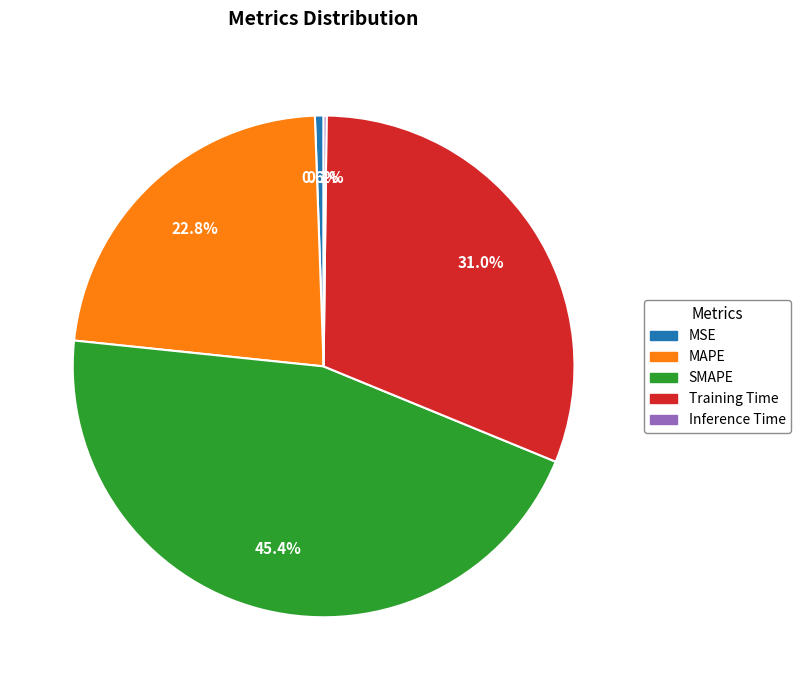

Does Training Time account for over 50% of the chart?

No